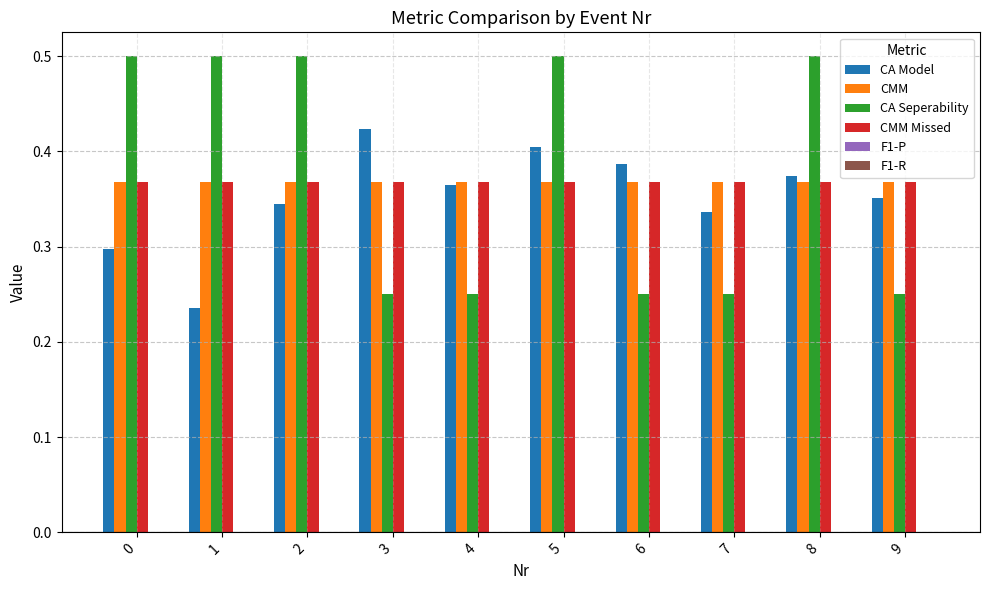

Count the number of data series in this chart.

4